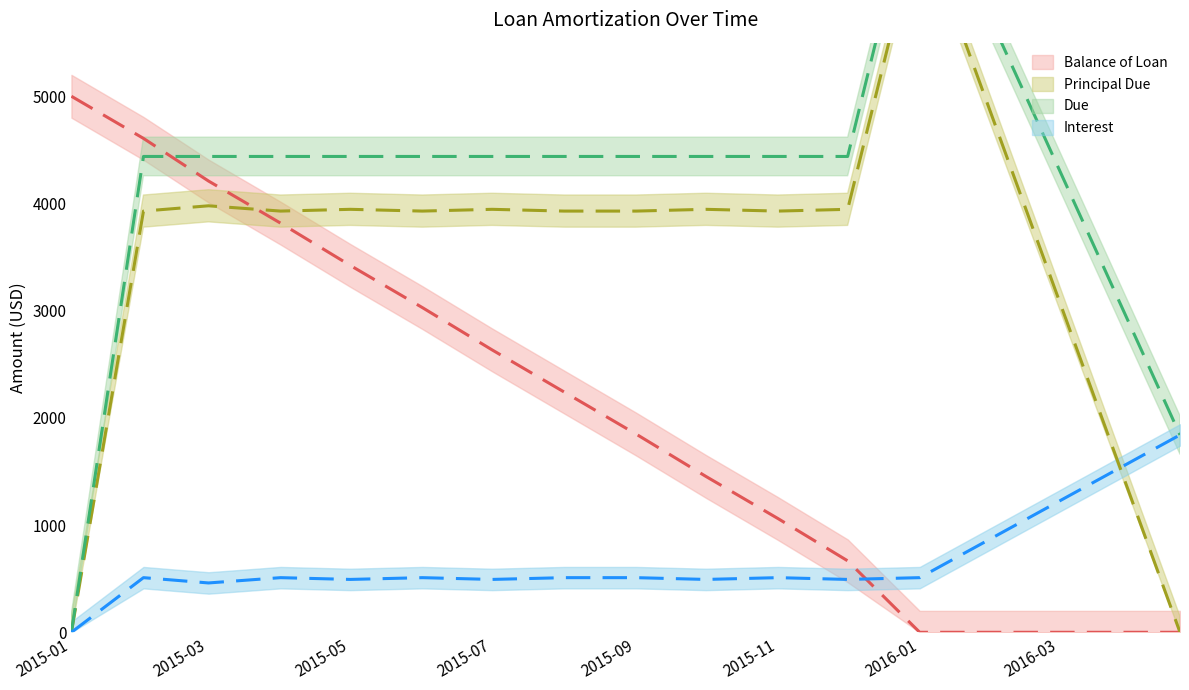

True or false: Balance of Loan has a value of 7233.5 at 2015-02-01.

False